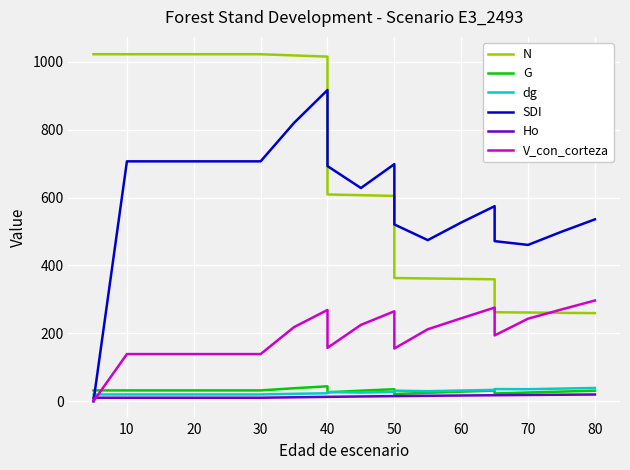

How many data points does each series have?

19